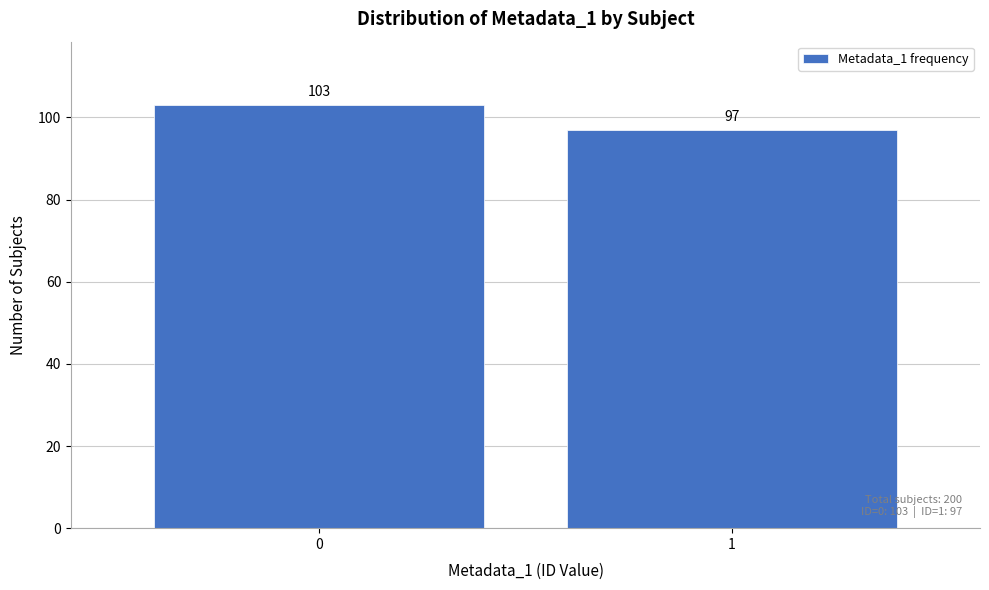

Reading left to right, transcribe all the data shown in this chart.

103	97